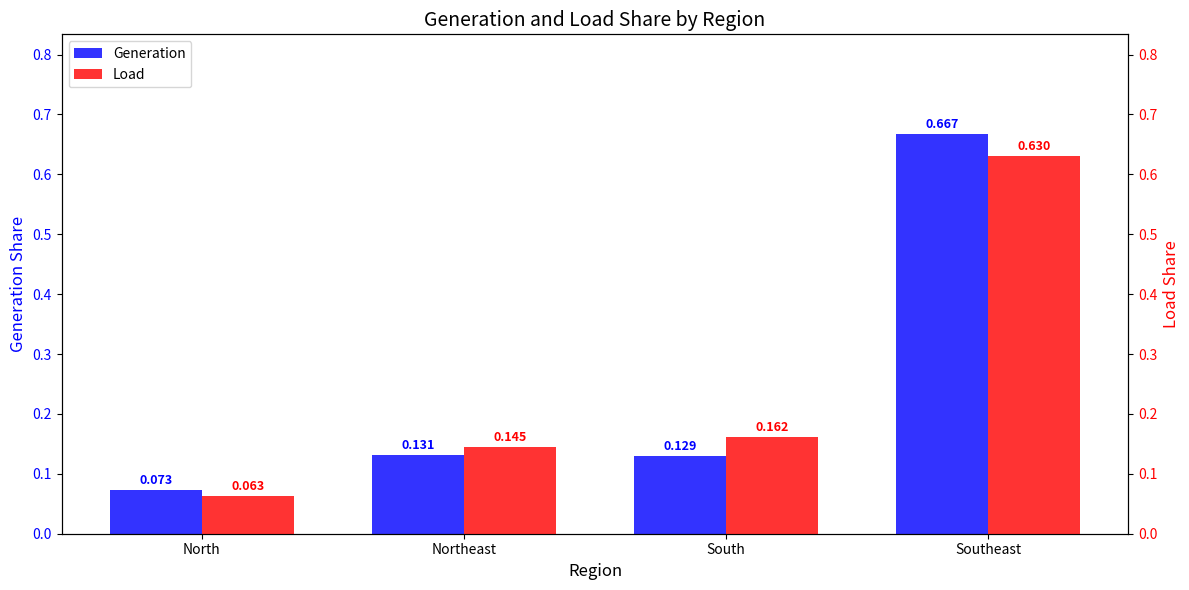

At North, list the series in order from largest to smallest.

Generation, Load